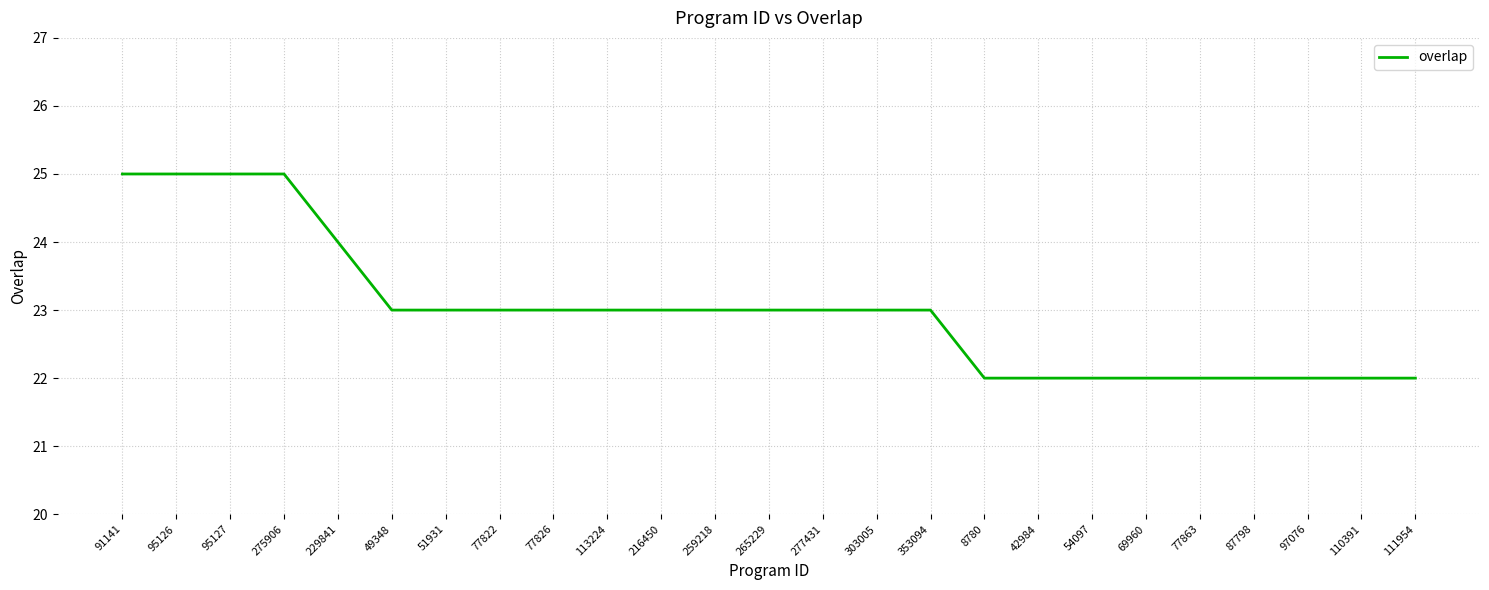

What is the change in value from 91141 to 97076?

-3